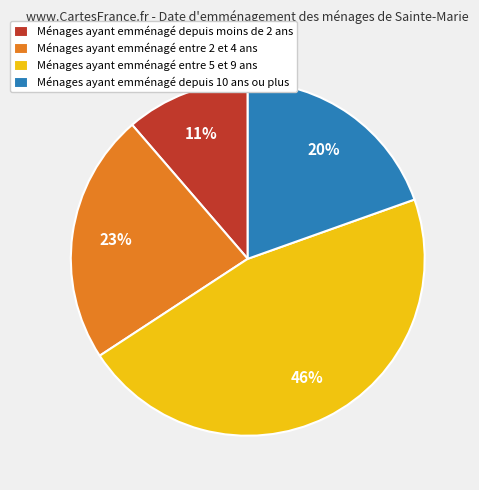

Is it true that Ménages ayant emménagé entre 5 et 9 ans is 46% of the pie?

True